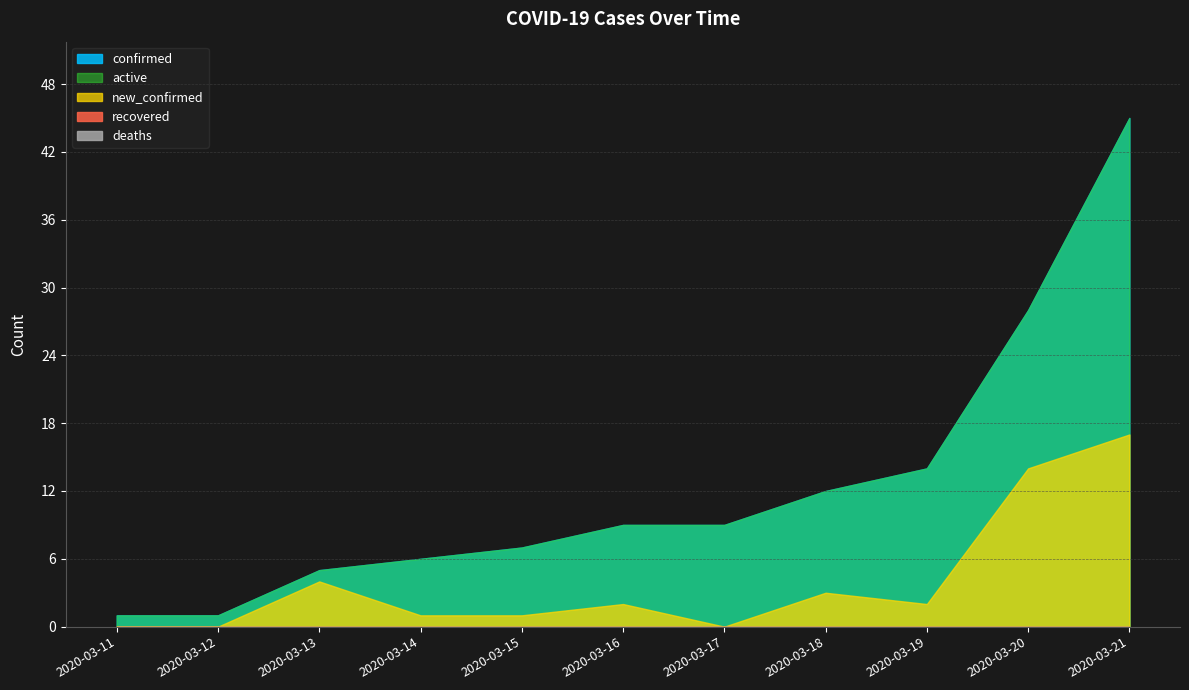

True or false: active has more than 2 points higher than both neighbors.

False